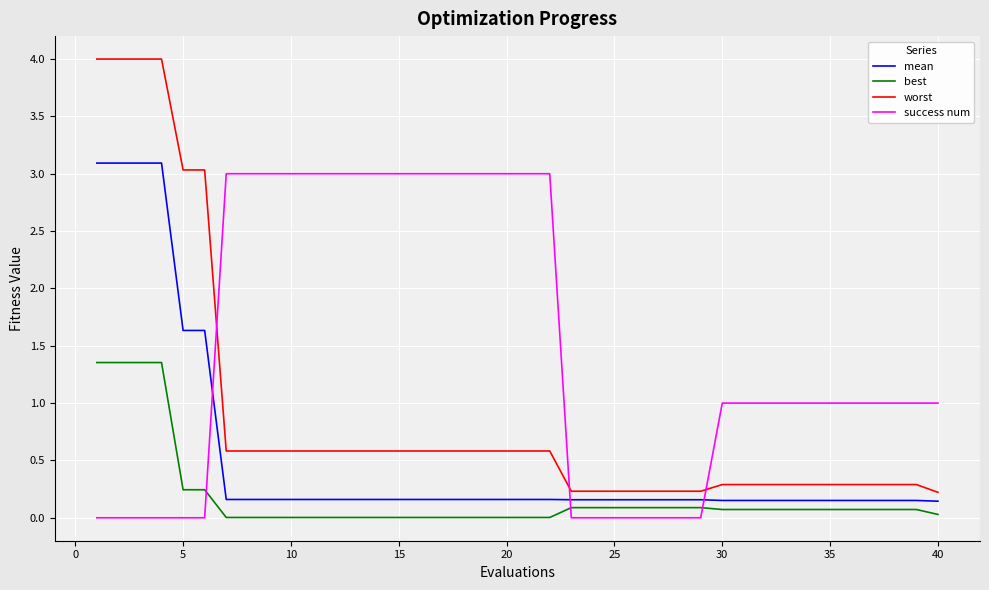

What is the difference between the maximum and minimum values in the worst series?

3.8